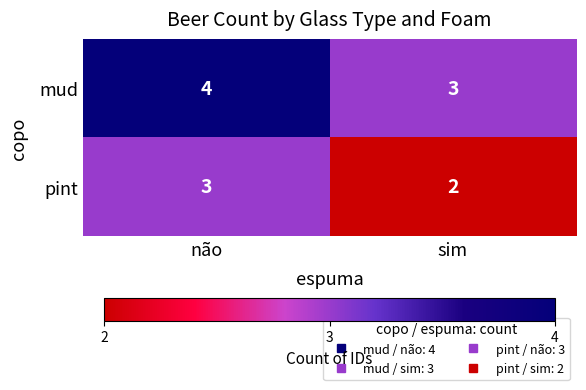

How many data points does each series have?

2